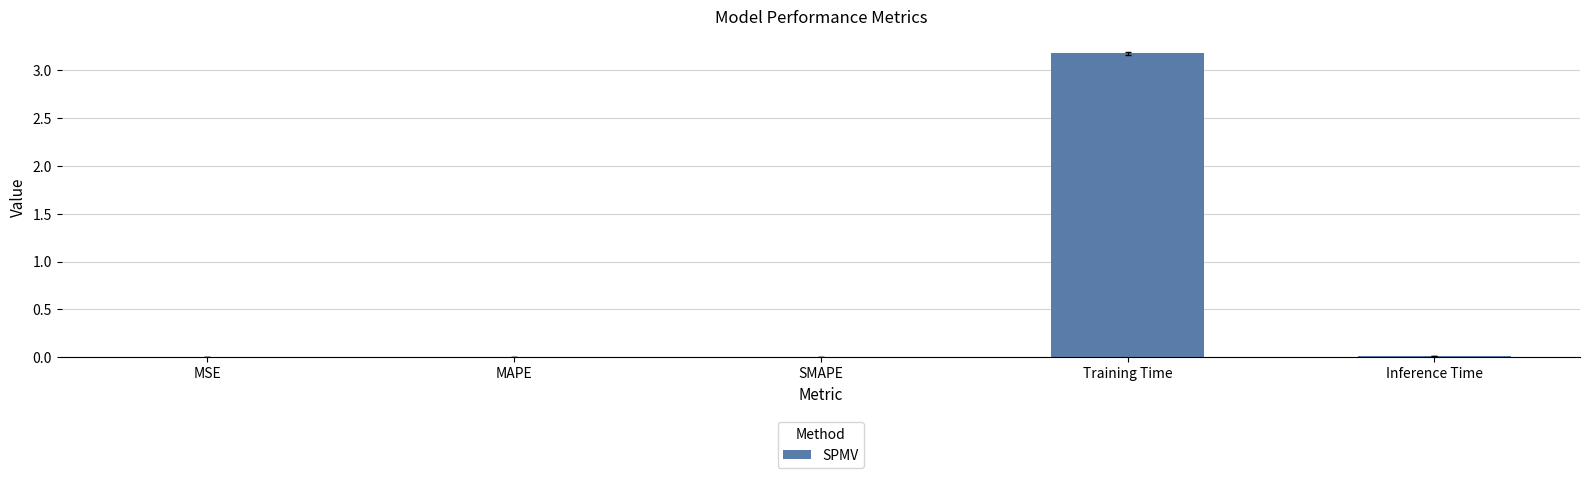

What is the sum of all values?

3.2